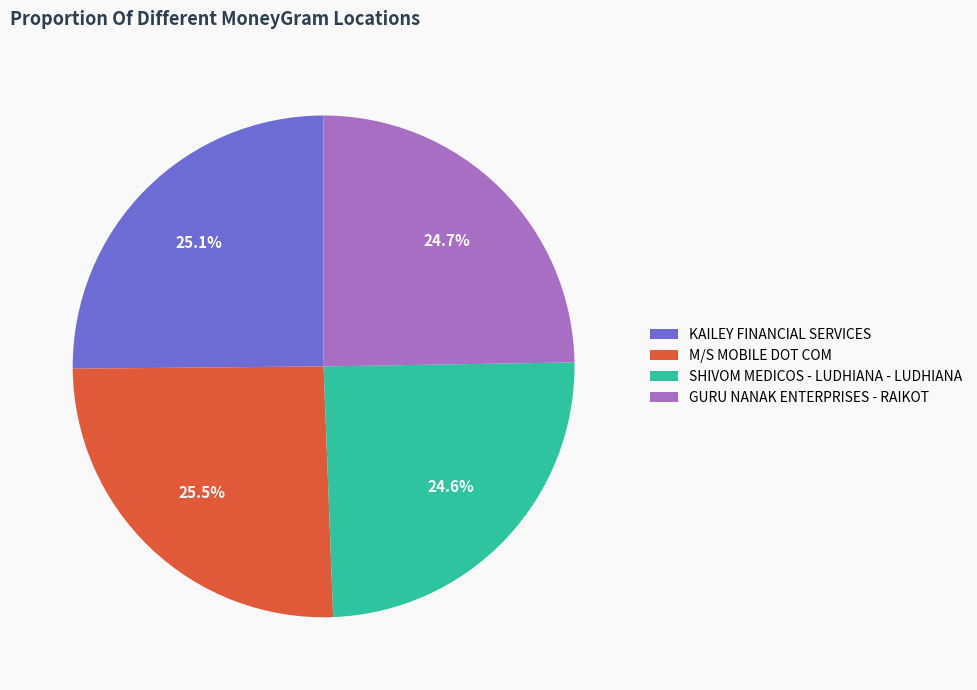

How much of the chart is everything except SHIVOM MEDICOS - LUDHIANA - LUDHIANA?

75.4%